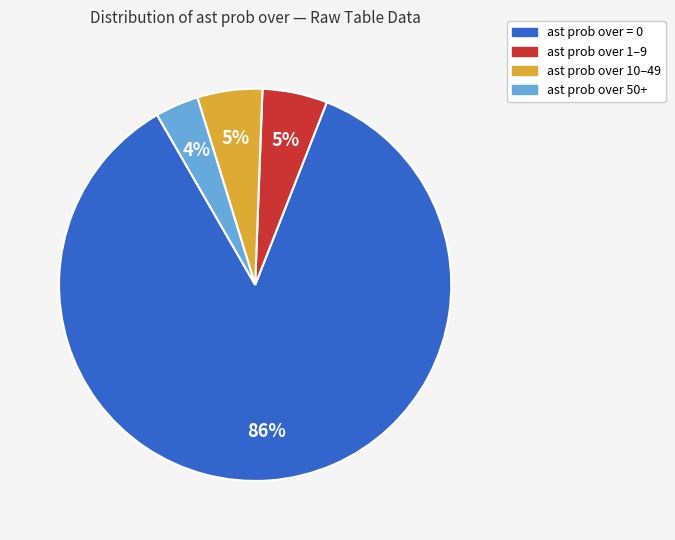

How many slices are in this pie chart?

4